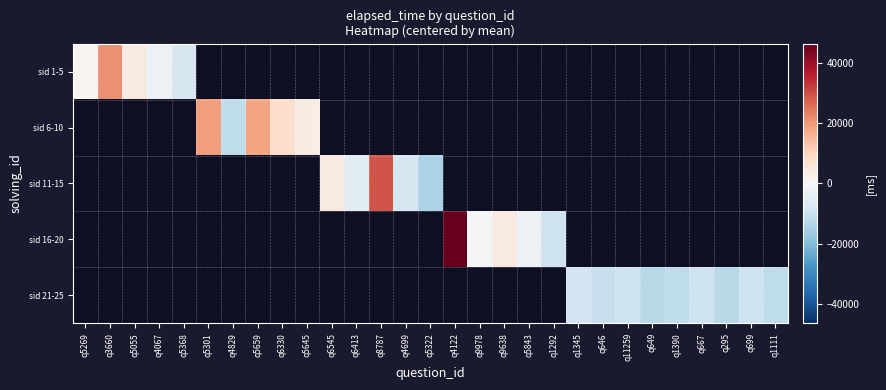

Is it true that sid 21-25 equals -12724.1 at q649?

True